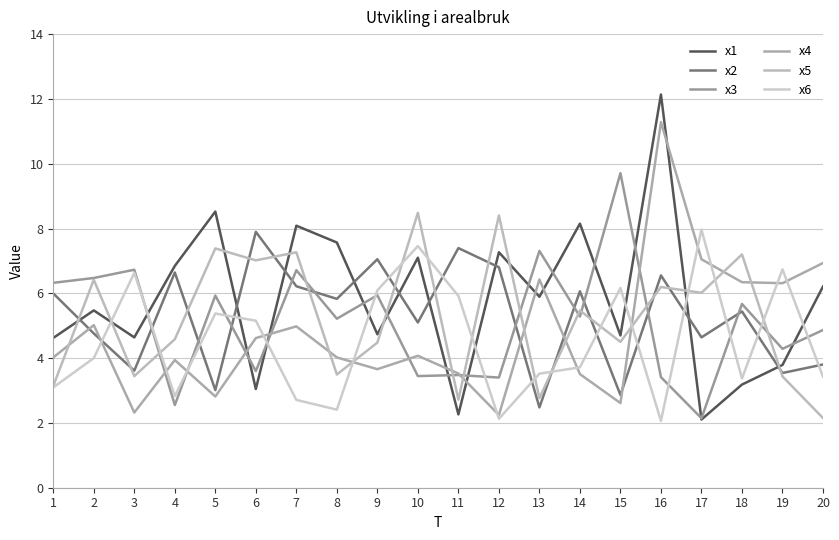

What is the sum of the x6 values at 9 and 3?

12.7